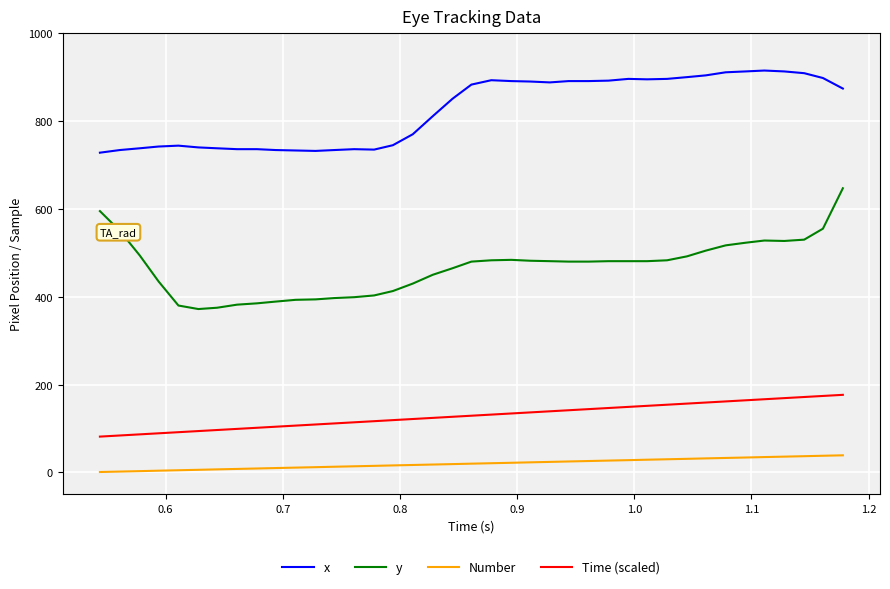

Which series has the largest range (max minus min)?

y